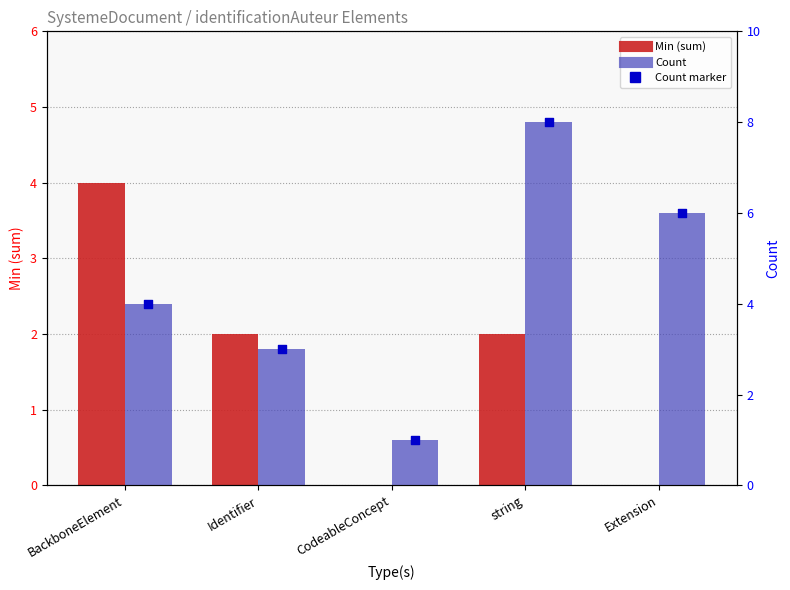

At which category is the sum across all series the highest?

string